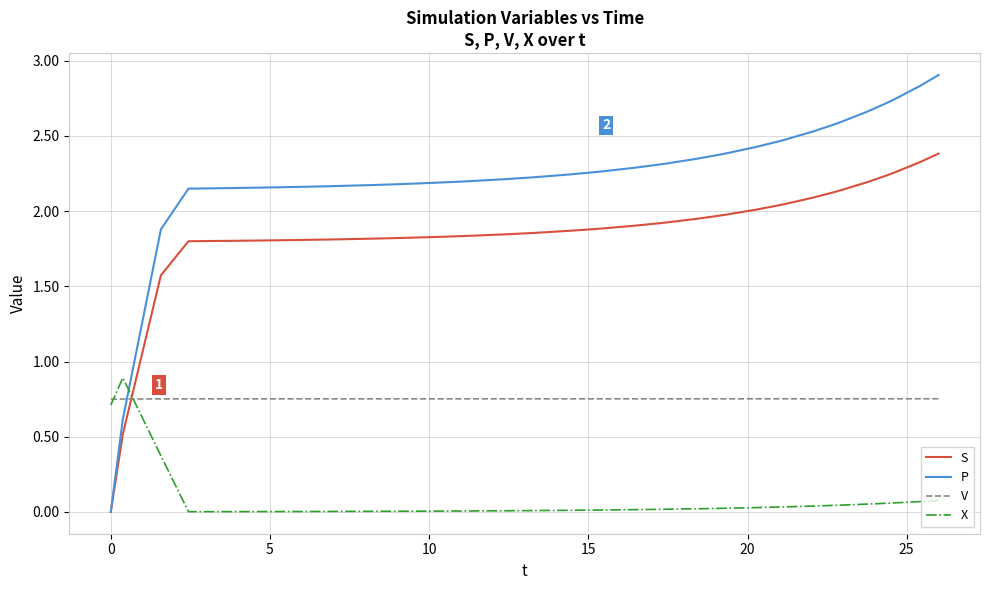

List the series in order of their overall mean, lowest first.

X, V, S, P